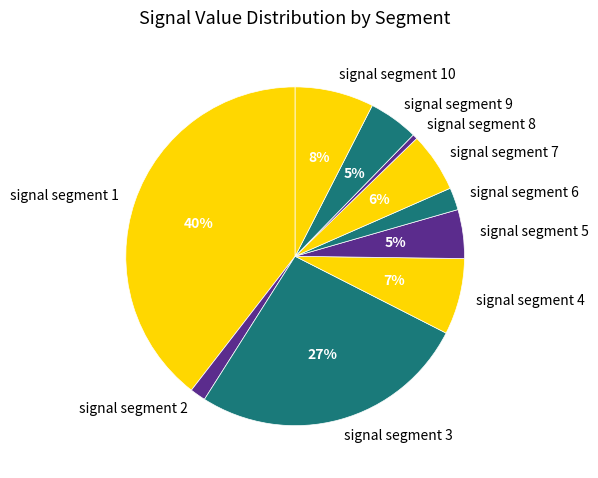

Combined, do signal segment 4 and signal segment 1 account for over 50%?

No